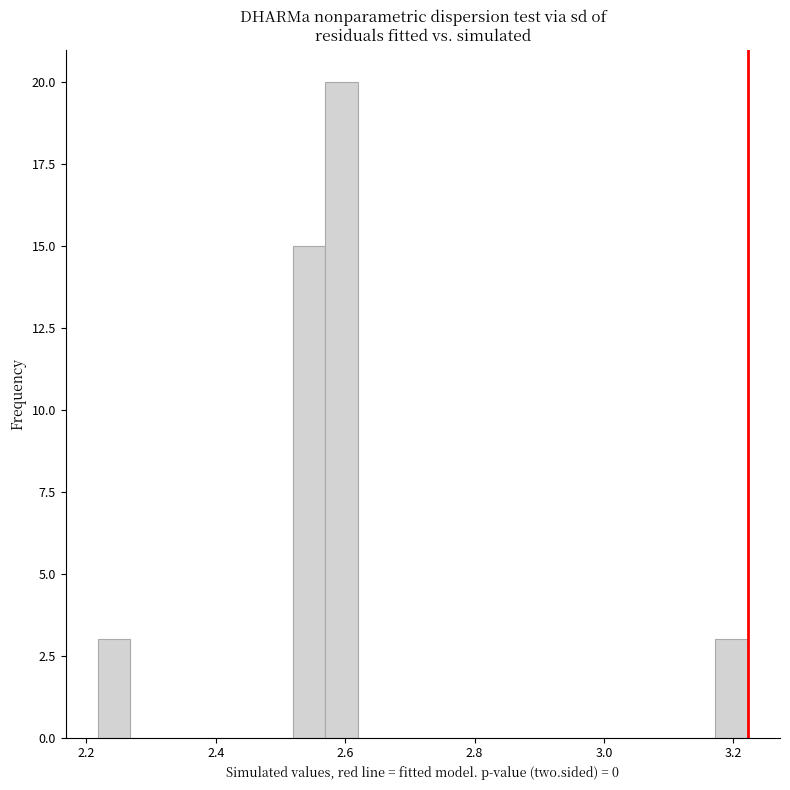

Around what value on the x-axis is the tallest bar? Give the approximate position of its centre, as read against the axis.

2.60